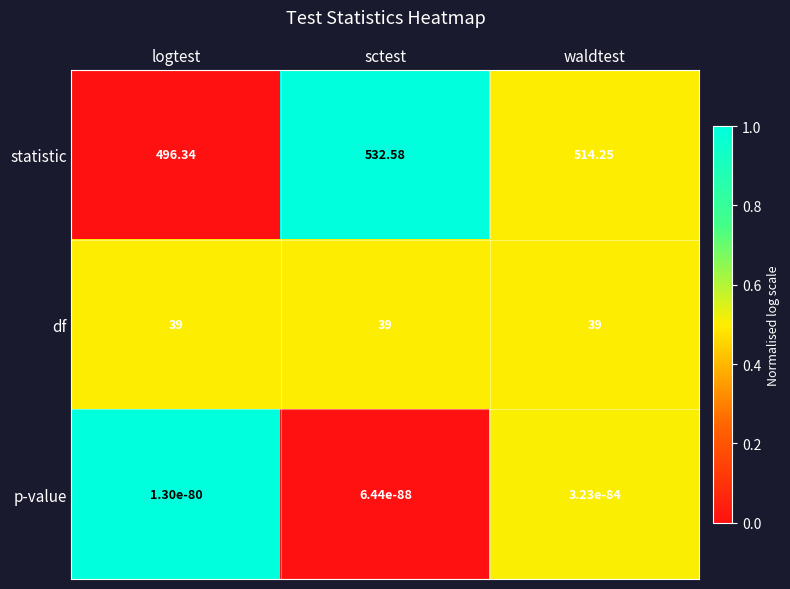

Which series has the widest spread of values?

statistic